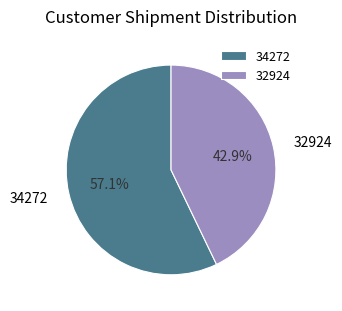

To the nearest percent, what percentage of the pie is 32924?

43%